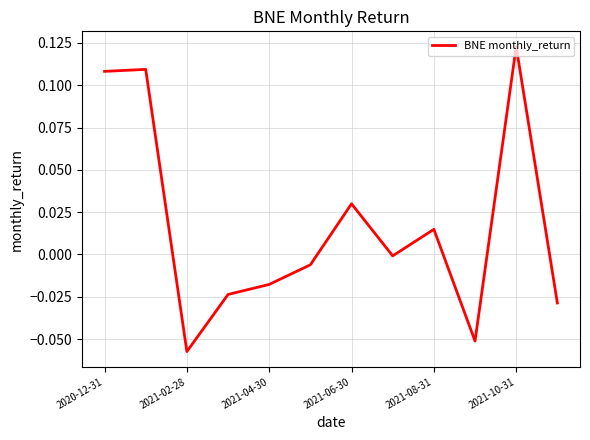

Is this an area chart (filled region under the line)?

No